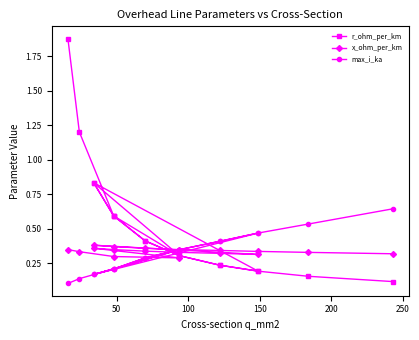

Reading left to right, list all the values displayed in this chart.

r_ohm_per_km: 1.9	1.2	0.6	0.3	0.8	0.6	0.4	0.3	0.2	0.2	0.8	0.6	0.4	0.3	0.2	0.2	0.2	0.1
x_ohm_per_km: 0.3	0.3	0.3	0.3	0.4	0.3	0.3	0.3	0.3	0.3	0.4	0.4	0.4	0.3	0.3	0.3	0.3	0.3
max_i_ka: 0.1	0.1	0.2	0.3	0.2	0.2	0.3	0.3	0.4	0.5	0.2	0.2	0.3	0.3	0.4	0.5	0.5	0.6